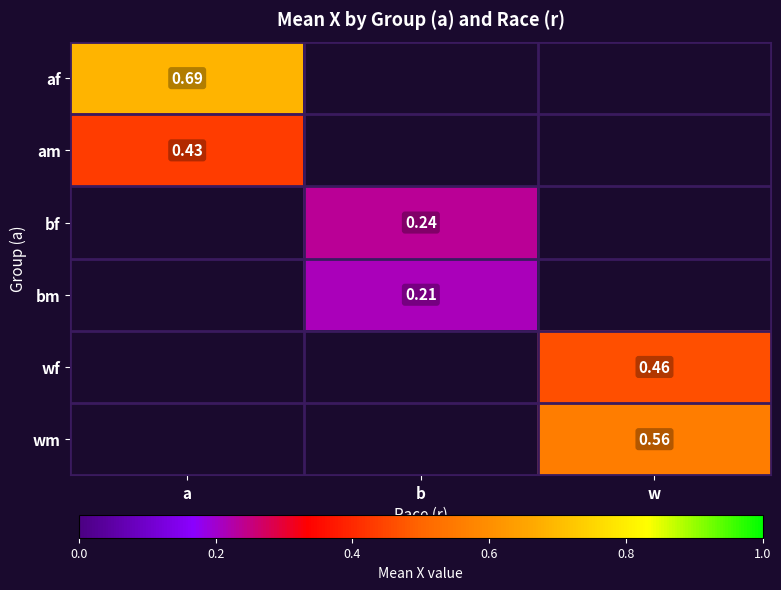

At which category does the chart reach its minimum across all series?

b